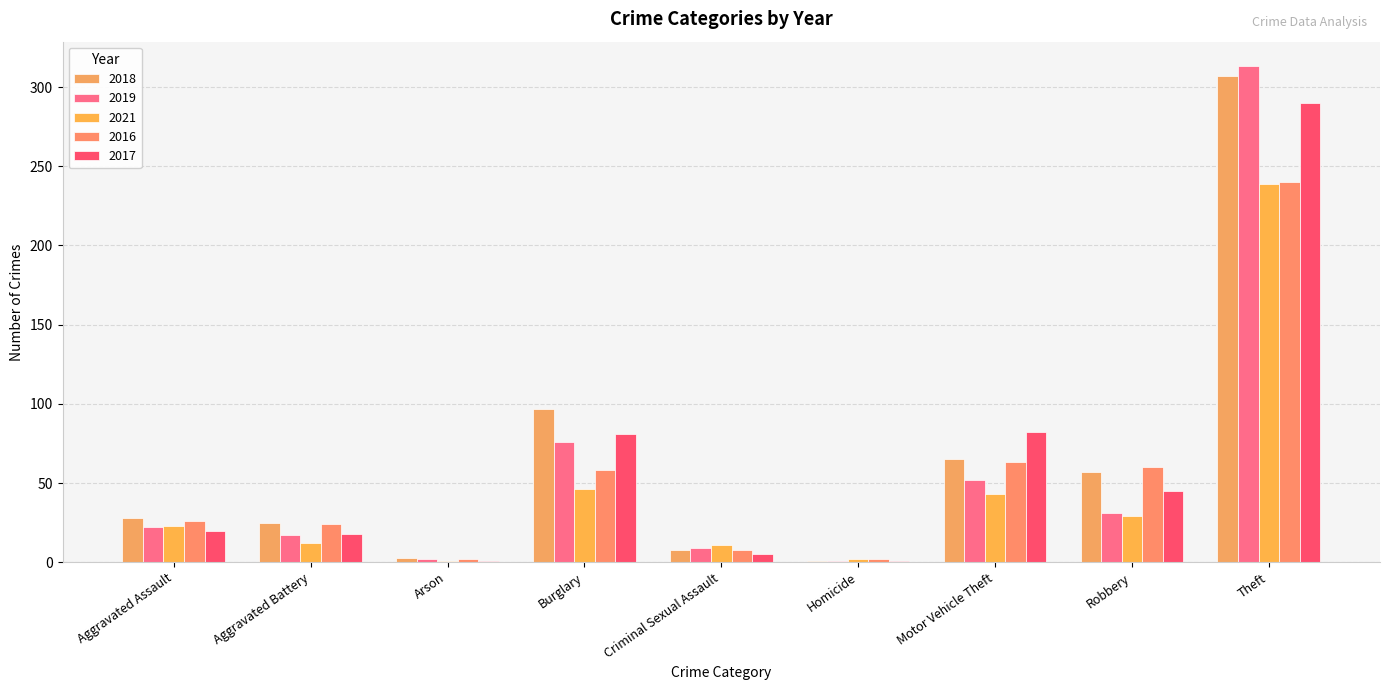

What is the maximum value for 2017?

290